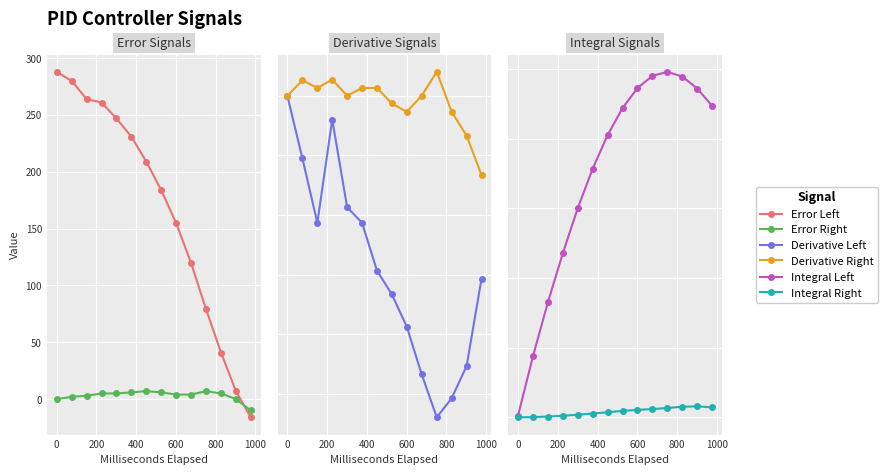

Reading right to left, extract all data points from this chart.

Error Left: -16.0	7.0	41.0	79.0	120.0	155.0	184.0	209.0	231.0	247.0	261.0	264.0	280.0	288.0
Error Right: -10.0	0.0	5.0	7.0	4.0	4.0	6.0	7.0	6.0	5.0	5.0	3.0	2.0	0.0
Derivative Left: -0.3	-0.5	-0.5	-0.5	-0.5	-0.4	-0.3	-0.3	-0.2	-0.2	-0.0	-0.2	-0.1	0.0
Derivative Right: -0.1	-0.1	-0.0	0.0	0.0	-0.0	-0.0	0.0	0.0	0.0	0.0	0.0	0.0	0.0
Integral Left: 223515.0	235989.5	244620.5	248021.6	245155.4	236347.8	222024.0	202683.1	178613.8	150277.7	118081.8	82849.3	44262.4	1152.0
Integral Right: 7119.9	7909.4	7572.3	6705.8	5910.4	5329.0	4602.0	3645.2	2683.7	1868.0	1123.6	526.2	152.0	0.0